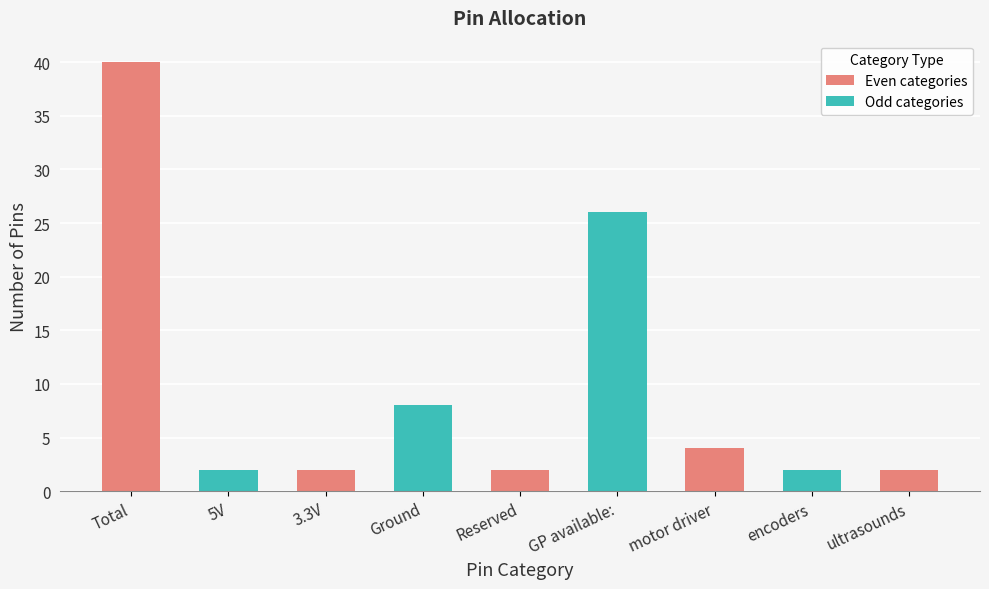

Between GP available: and ultrasounds, which is larger?

GP available: